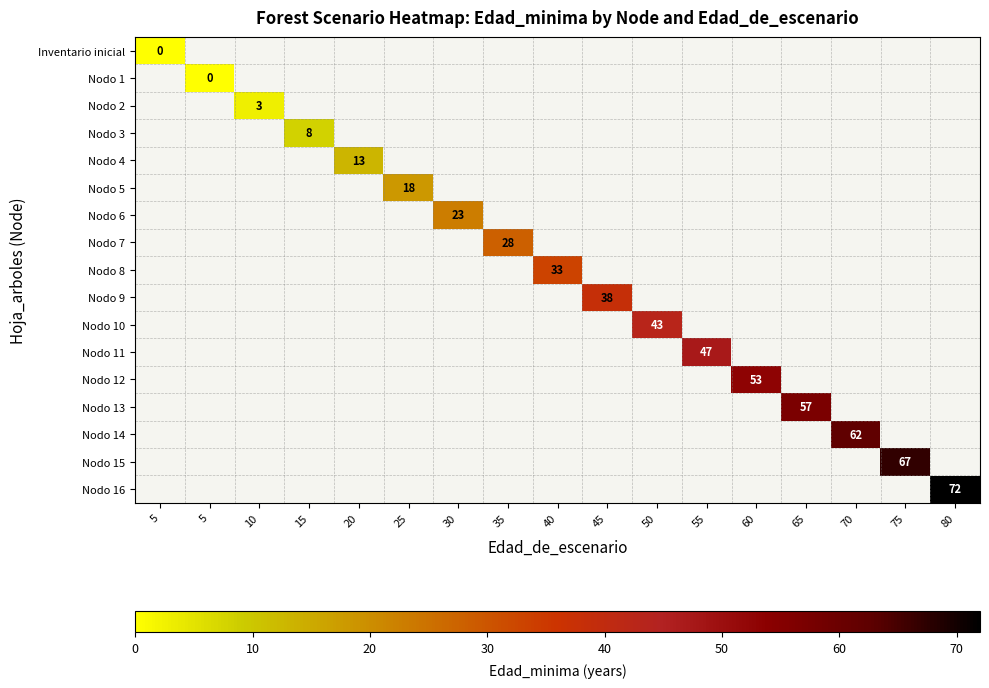

Is the value of Nodo 9 at 55 greater than the value of Nodo 3 at 55?

No